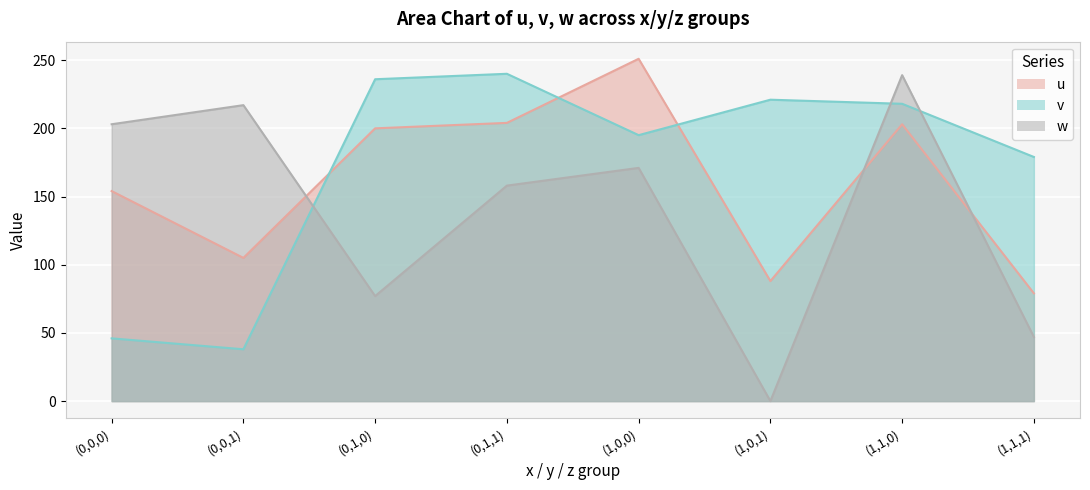

Rank the categories by u value from highest to lowest.

(1,0,0), (0,1,1), (1,1,0), (0,1,0), (0,0,0), (0,0,1), (1,0,1), (1,1,1)